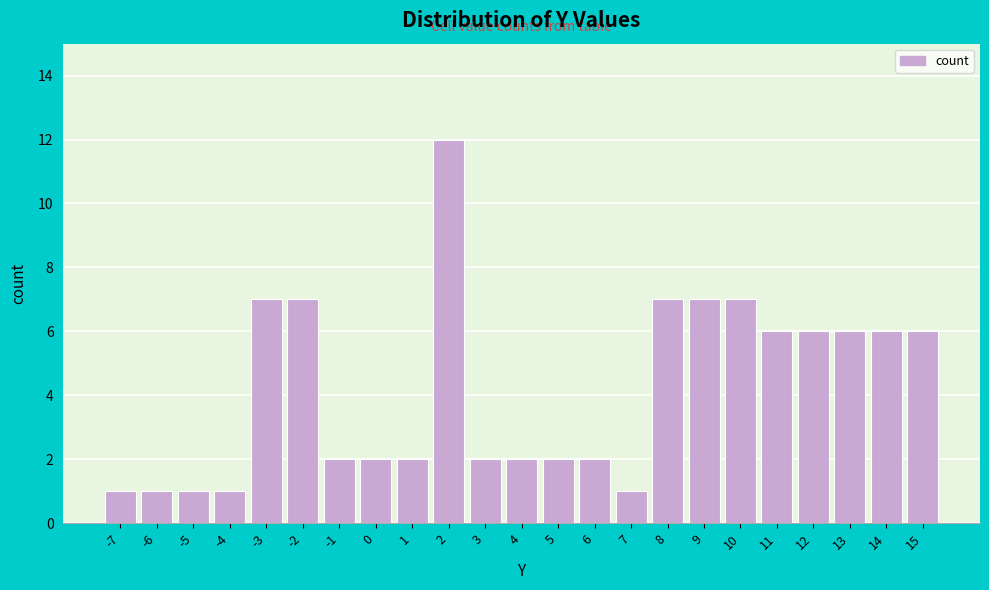

Reading left to right, list all the values displayed in this chart.

-7=1	-6=1	-5=1	-4=1	-3=7	-2=7	-1=2	0=2	1=2	2=12	3=2	4=2	5=2	6=2	7=1	8=7	9=7	10=7	11=6	12=6	13=6	14=6	15=6